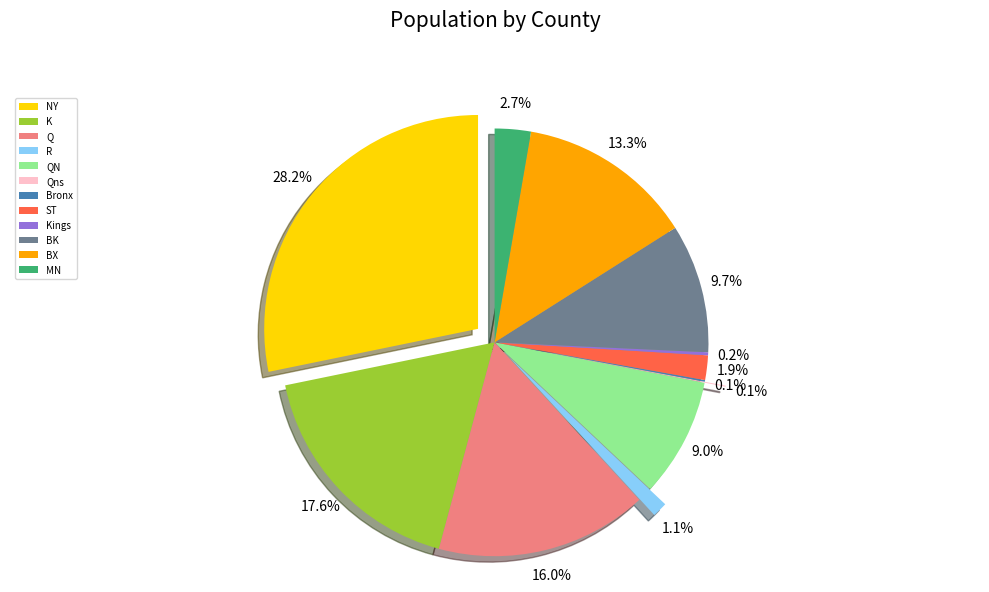

Which category has the biggest portion of the pie?

NY